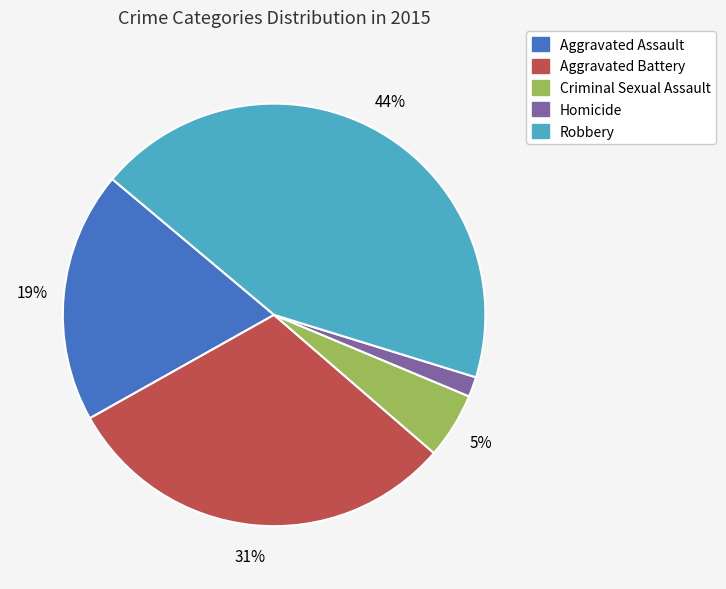

Does Aggravated Battery account for over 50% of the chart?

No